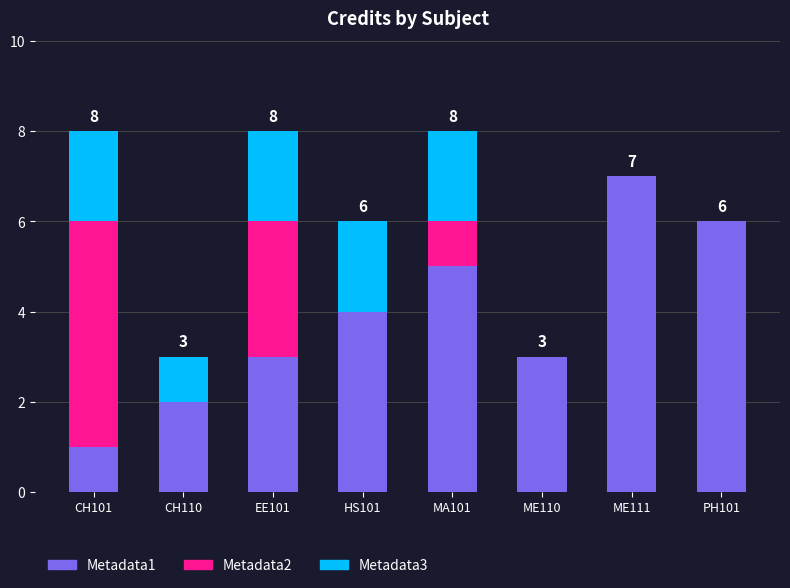

Reading left to right, what are the values for Metadata1?

CH101=1	CH110=2	EE101=3	HS101=4	MA101=5	ME110=3	ME111=7	PH101=6